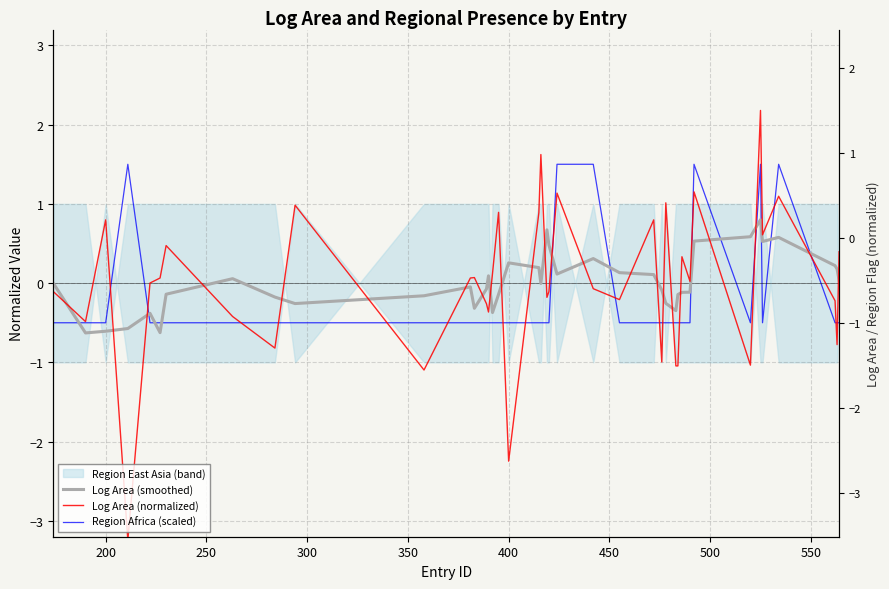

How many interior local peaks does the Log Area (normalized) series have?

13